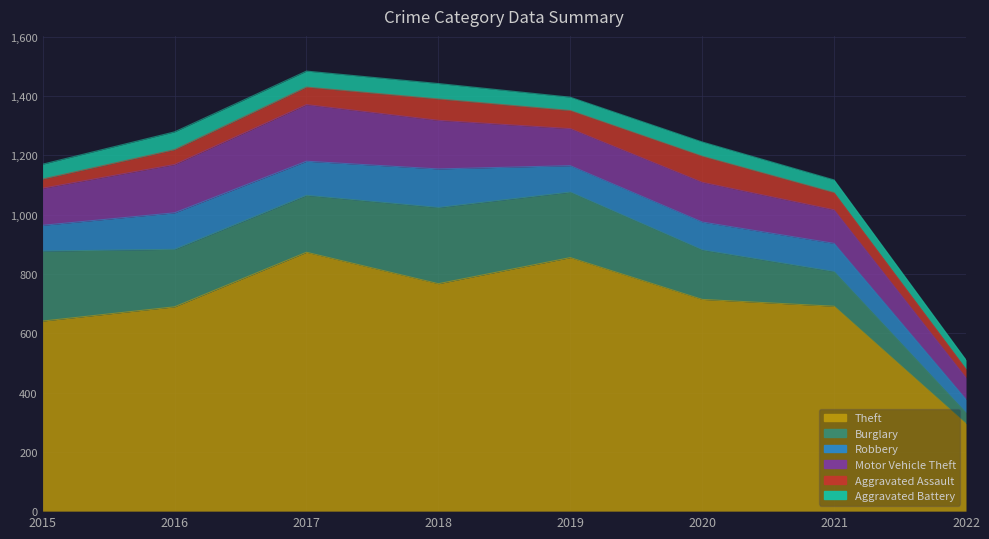

True or false: Theft and Burglary intersect in this chart.

False